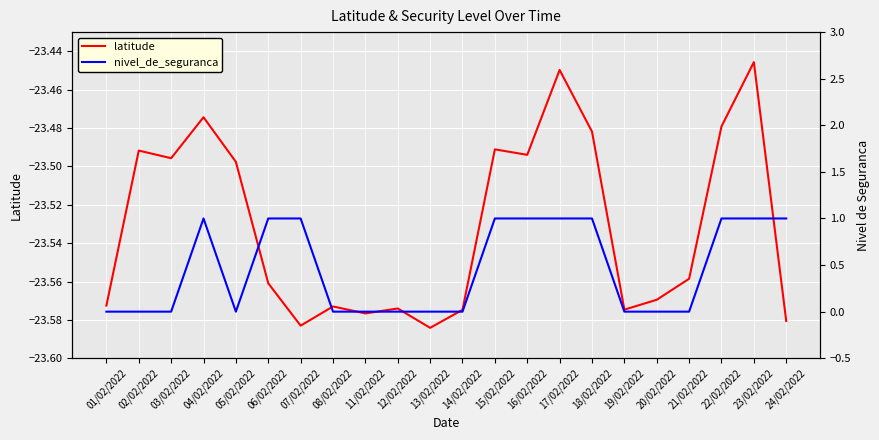

True or false: nivel_de_seguranca and latitude cross at least once.

False